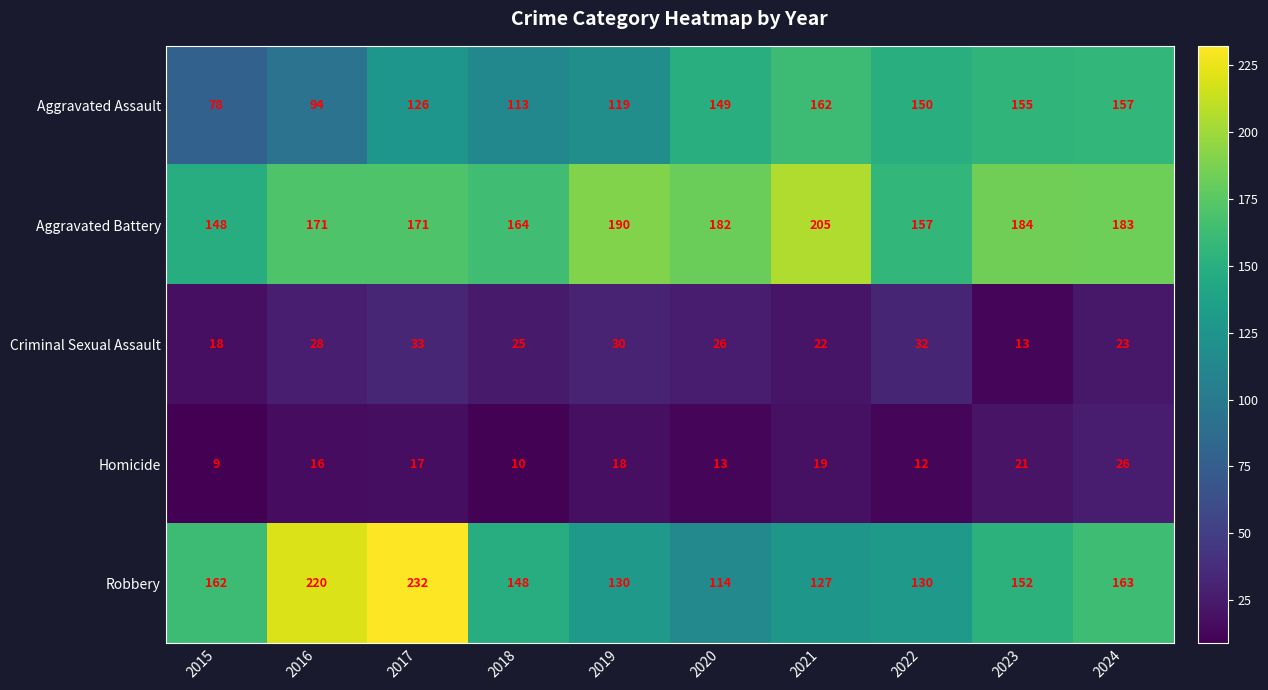

What is the sum of the Robbery values at 2015 and 2016?

382